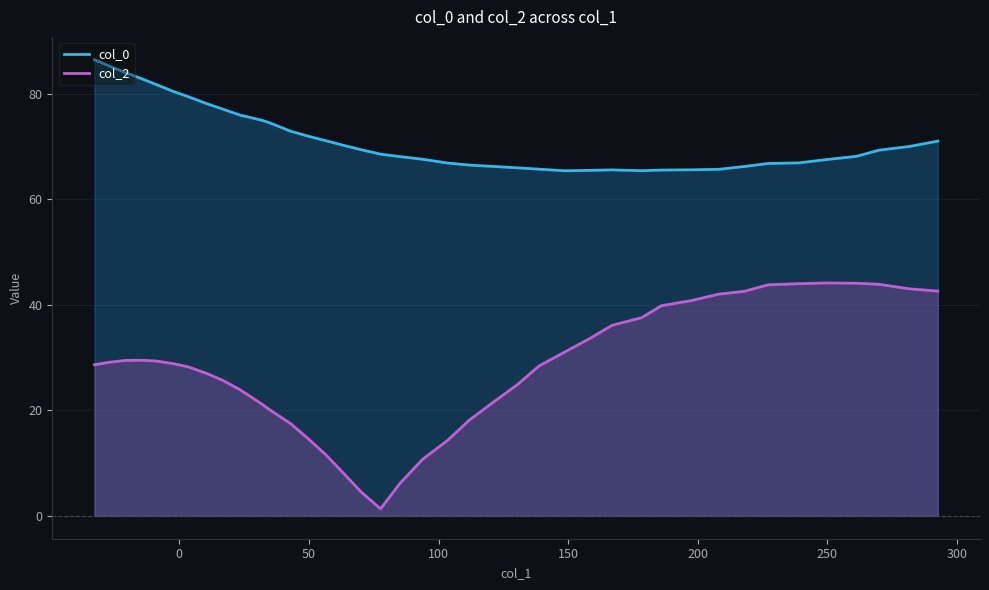

What is the minimum value for col_0?

65.4